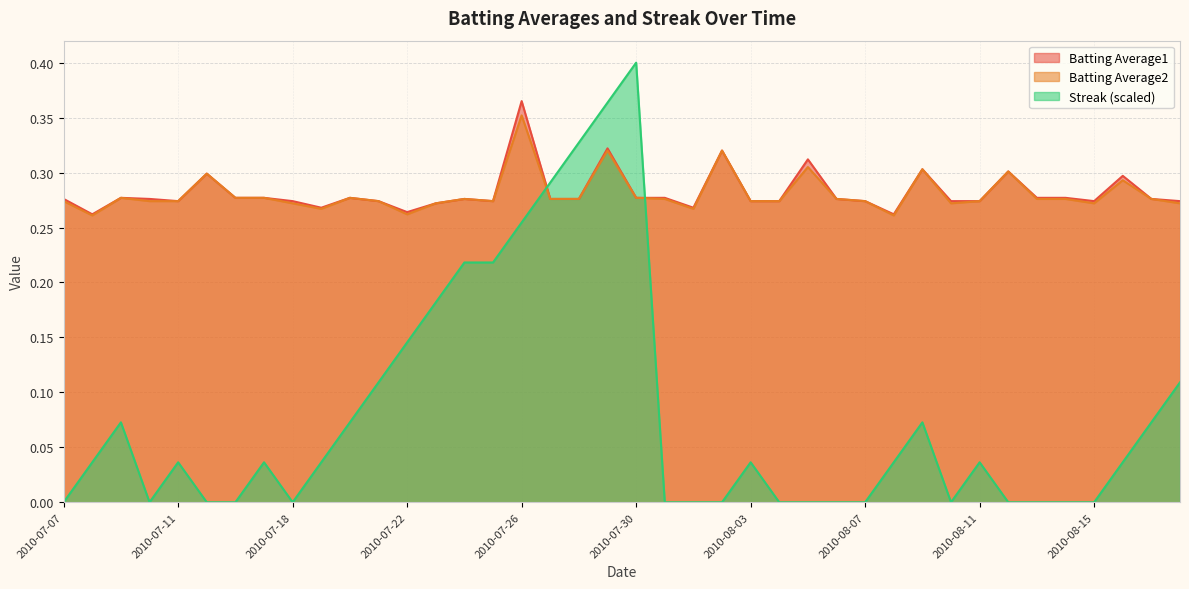

What is the value of the Batting Average2 point at the 18th from the left?

0.3